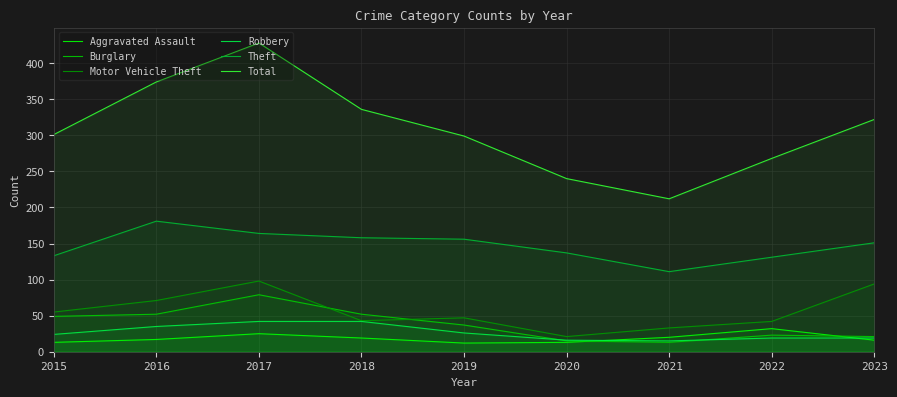

What is the sum of all Aggravated Assault values?

167